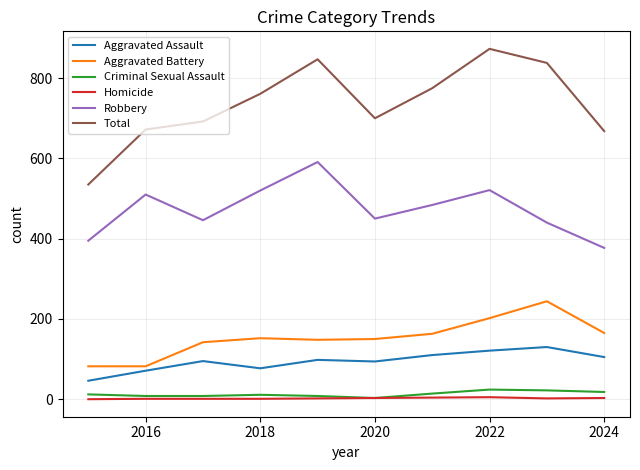

Which series has the largest range (max minus min)?

Total